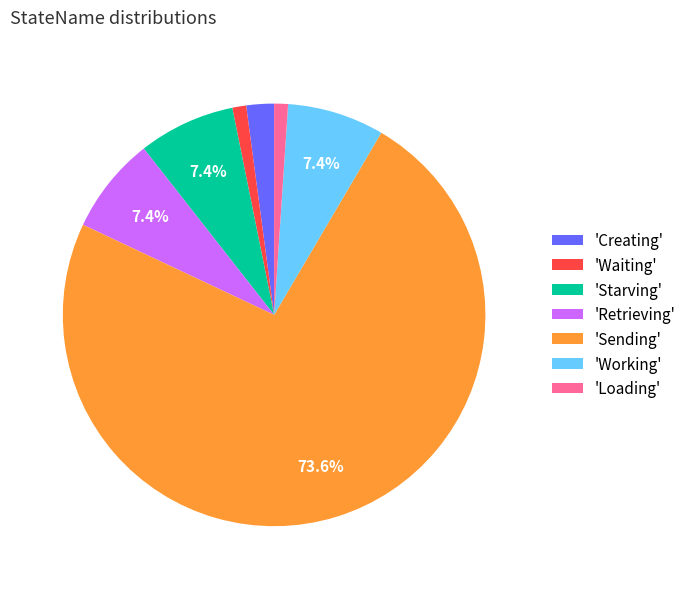

Is there a majority slice in this chart?

Yes